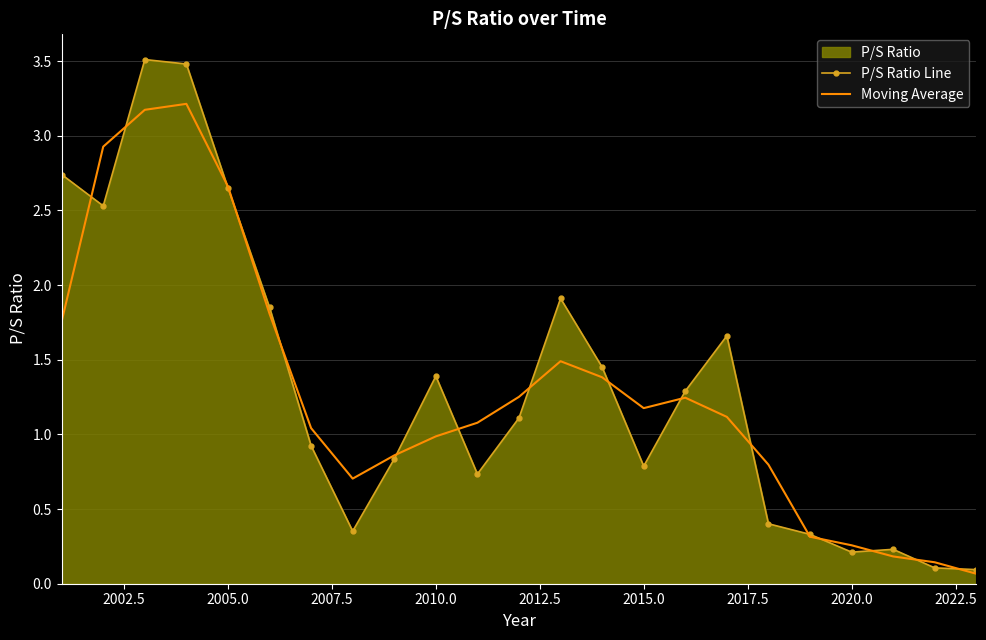

Is the value of P/S Ratio Line at 2005.0 greater than the value of Moving Average at 2015.0?

Yes